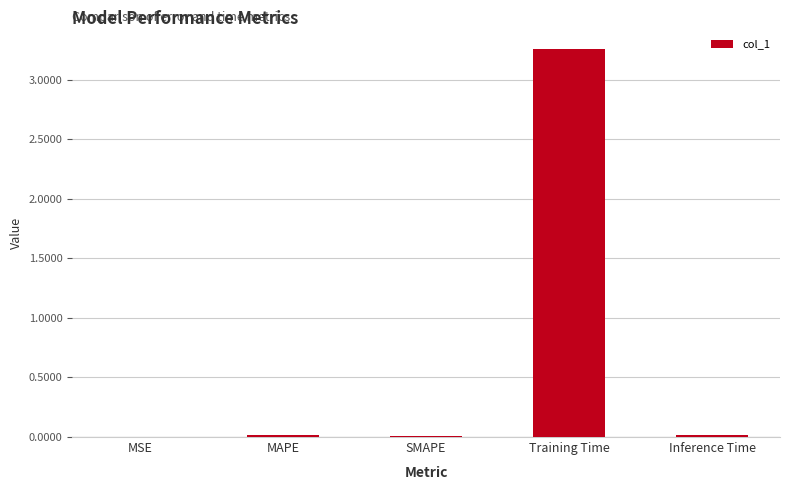

The value at SMAPE is 0.0. True or false?

True